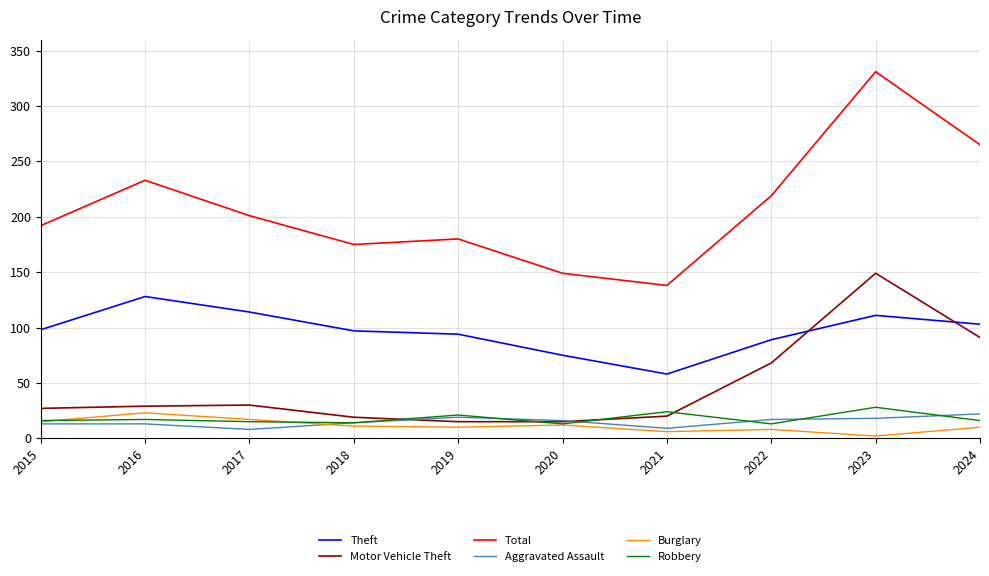

What is the sum of the Theft values at 2018 and 2022?

186